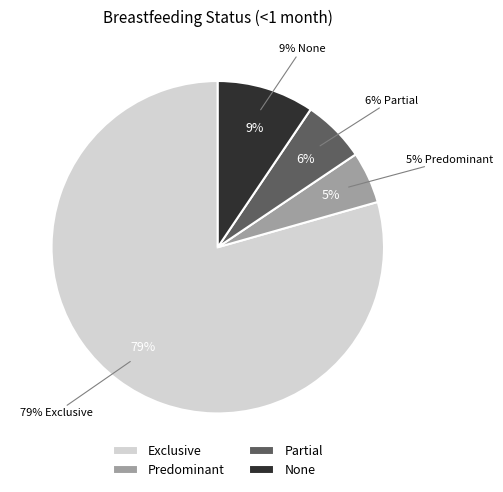

To the nearest percent, what is the difference between the largest and smallest slice percentages?

74%